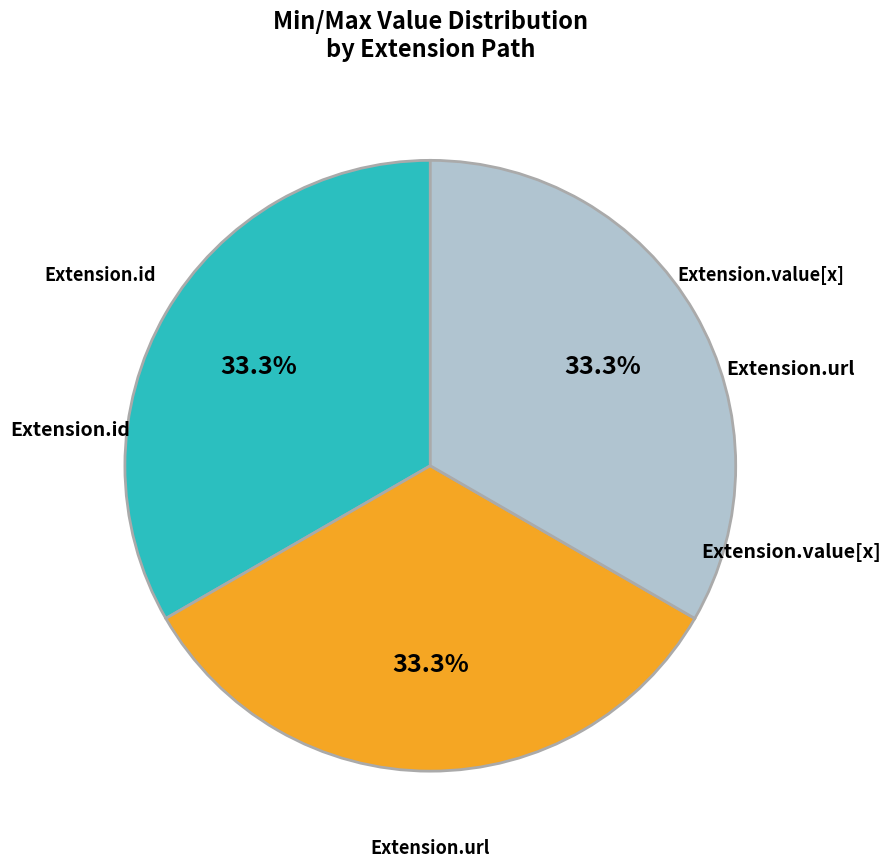

Is there a majority slice in this chart?

No